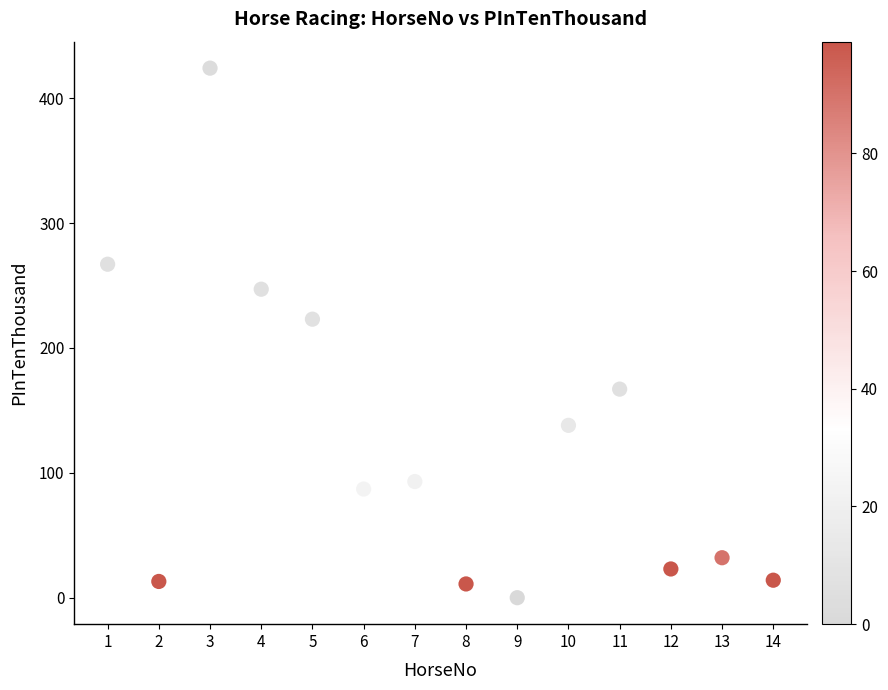

What Y value in the scatter plot is closest to 212?

223